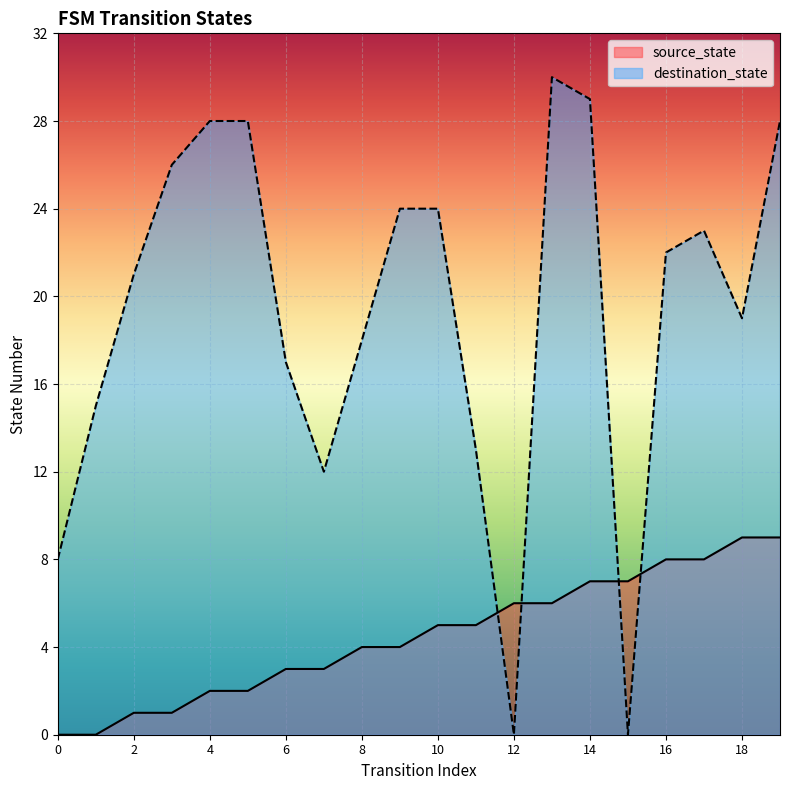

Where does the source_state series first go above 5?

12